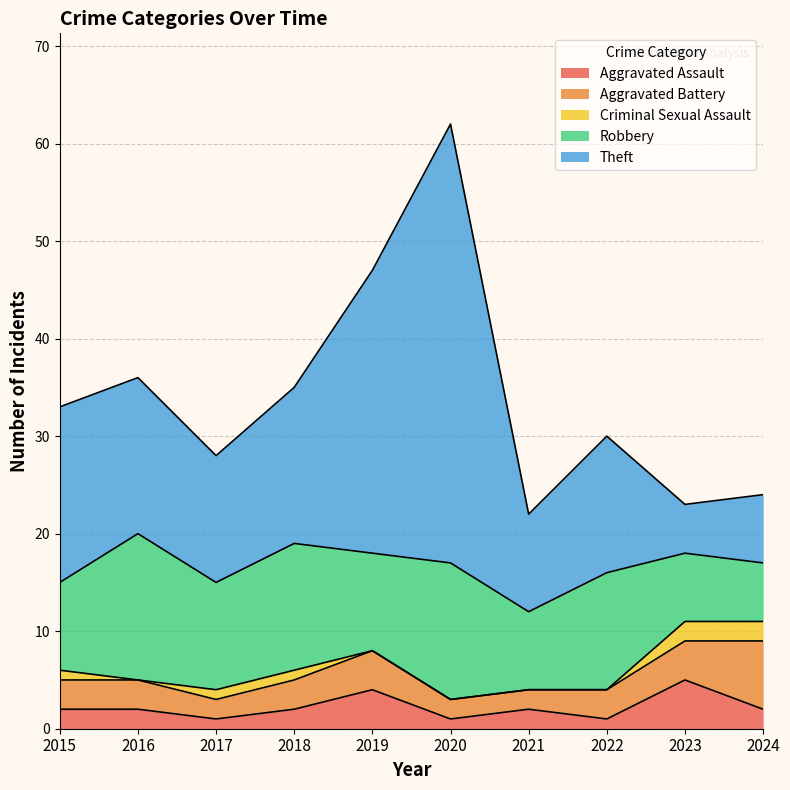

True or false: Aggravated Battery has a value of 4 at 2023.

True